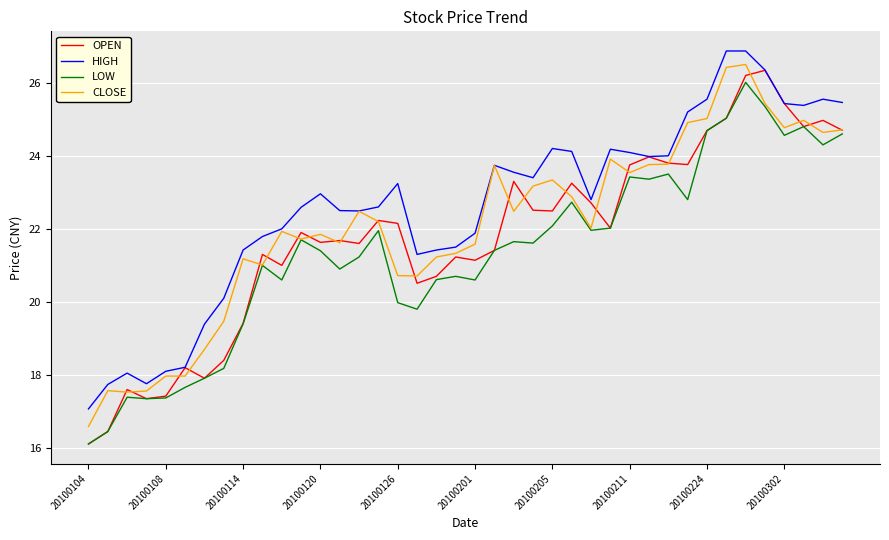

What is the maximum value for OPEN?

26.3